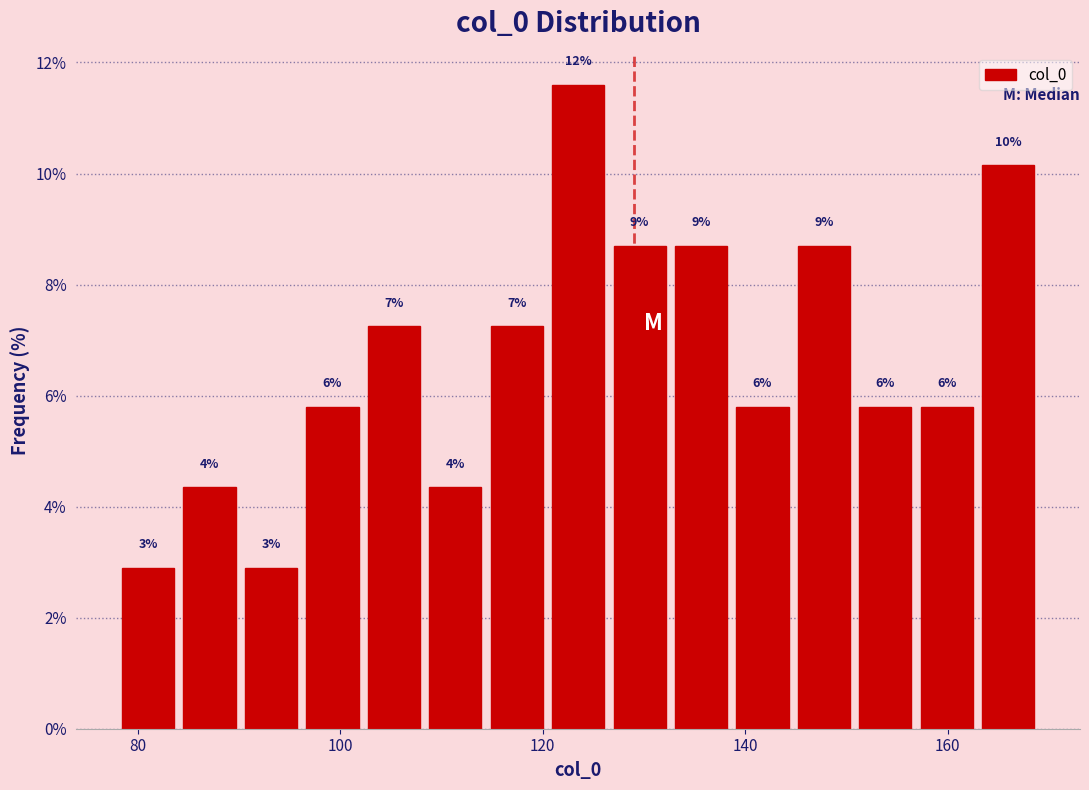

Around what value on the x-axis is the tallest bar? Give the approximate position of its centre, as read against the axis.

124